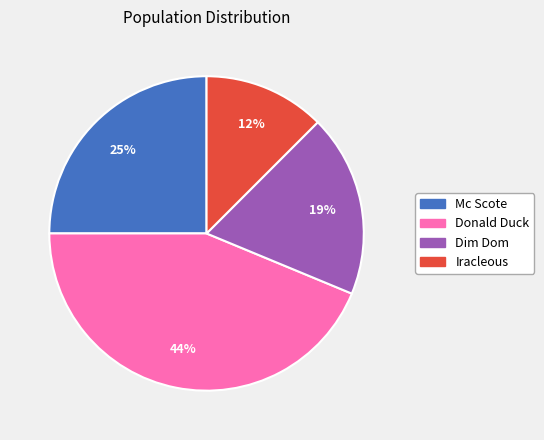

Is it true that Donald Duck is 30% of the pie?

False